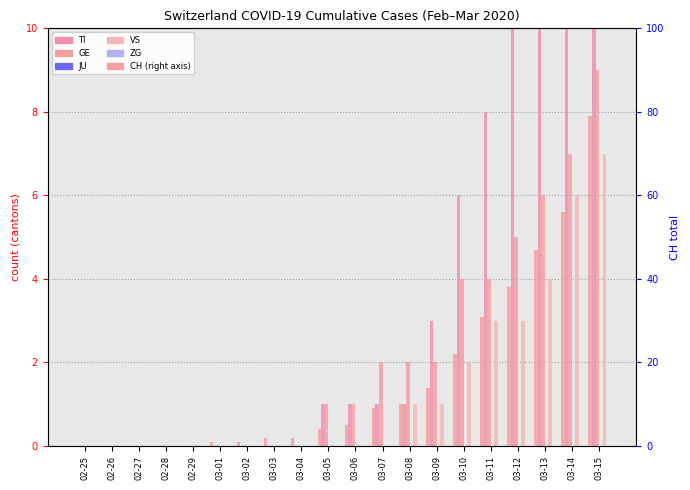

Reading right to left, what are all the values shown in this chart?

TI: 22	13	12	10	8	6	3	1	1	1	1	0	0	0	0	0	0	0	0	0
GE: 9	7	6	5	4	4	2	2	2	1	1	0	0	0	0	0	0	0	0	0
JU: 0	0	0	0	0	0	0	0	0	0	0	0	0	0	0	0	0	0	0	0
VS: 7	6	4	3	3	2	1	1	0	0	0	0	0	0	0	0	0	0	0	0
ZG: 0	0	0	0	0	0	0	0	0	0	0	0	0	0	0	0	0	0	0	0
CH: 79	56	47	38	31	22	14	10	9	5	4	2	2	1	1	0	0	0	0	0